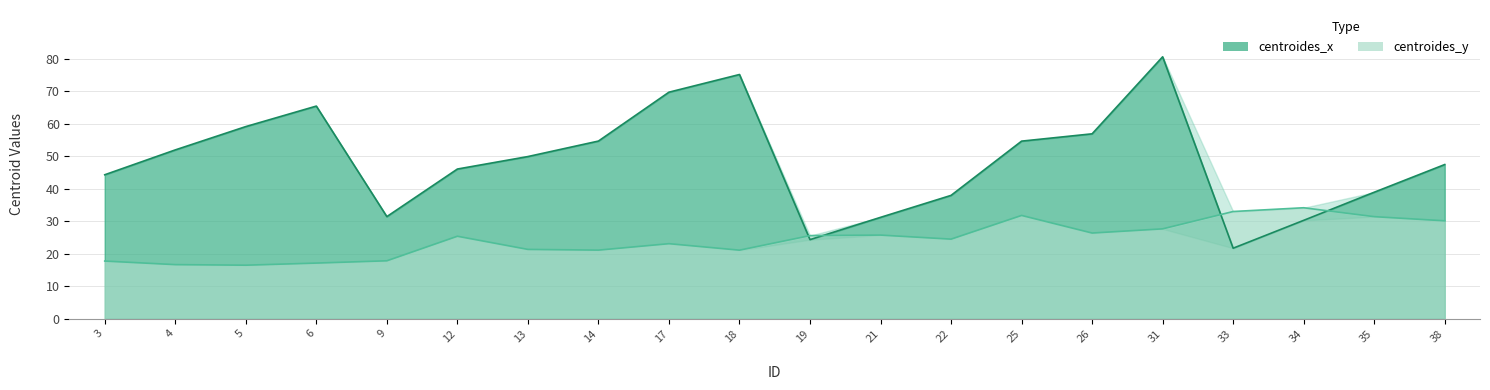

What is the sum of all centroides_y values?

487.6